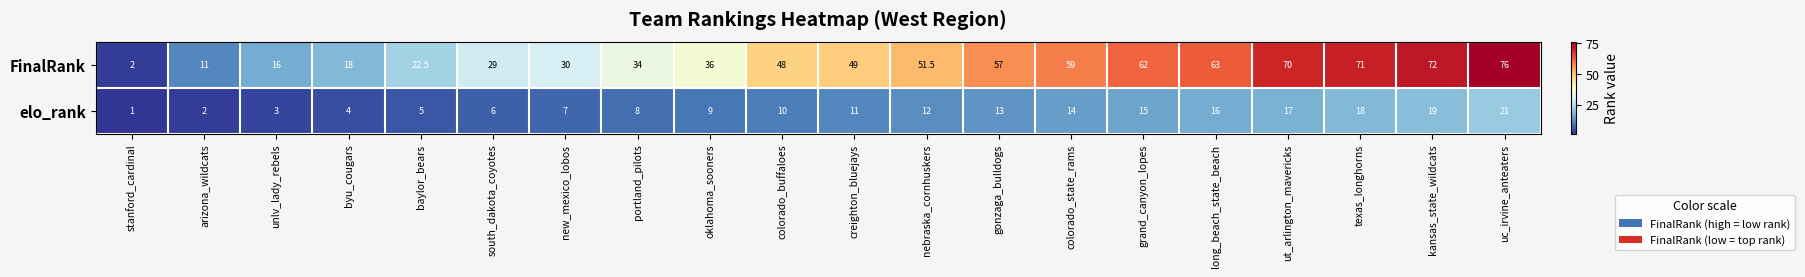

What is the difference between the maximum and minimum values in the elo_rank series?

20.0